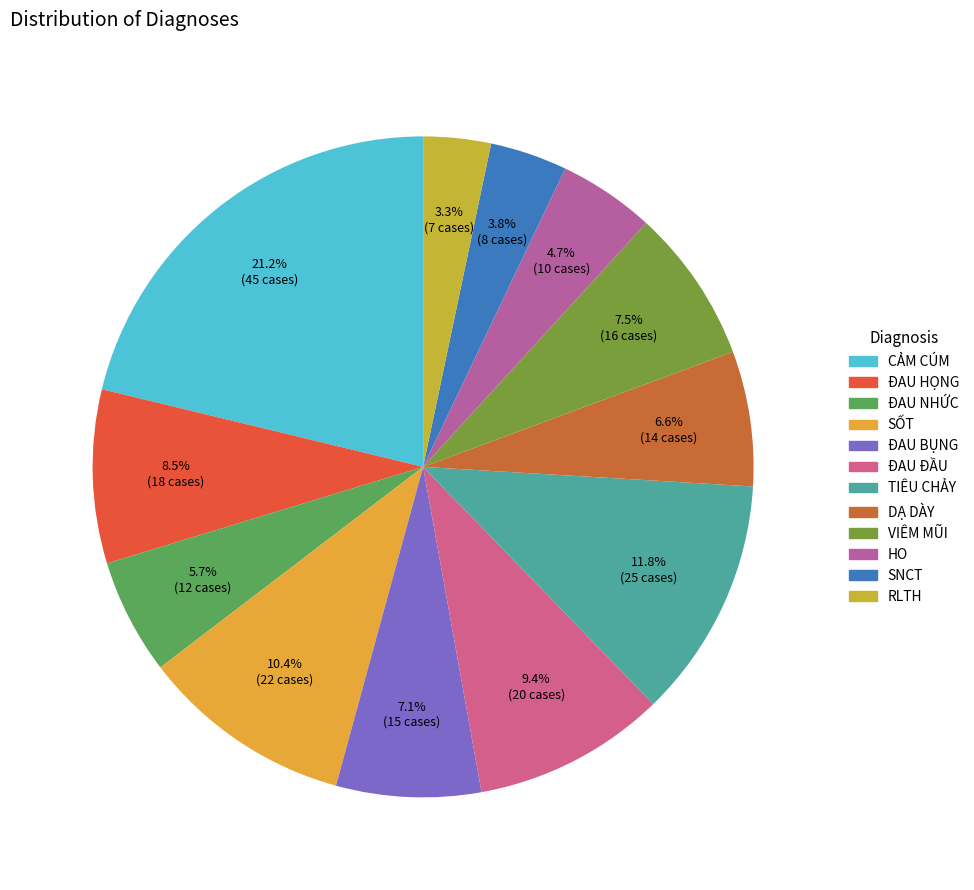

Which has a higher value, SỐT or ĐAU ĐẦU?

SỐT